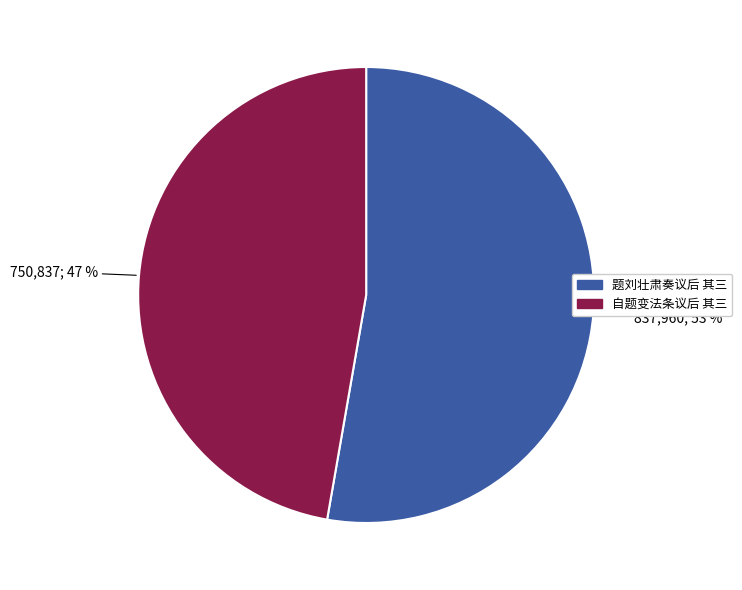

What is the majority slice?

题刘壮肃奏议后 其三